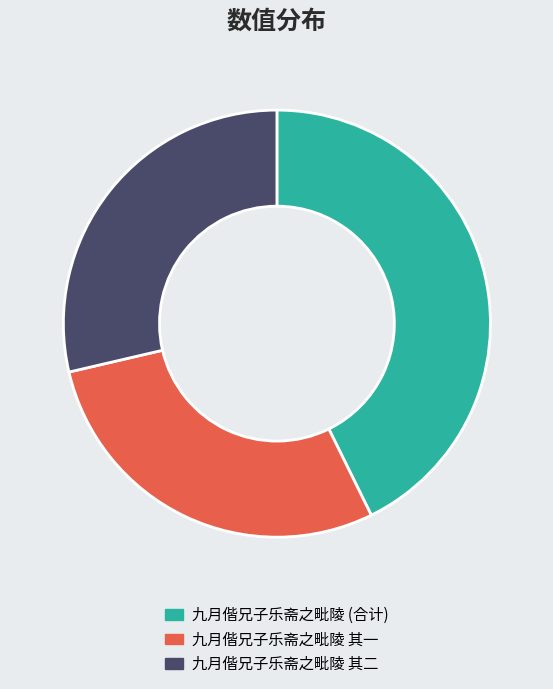

Is 九月偕兄子乐斋之毗陵 (合计) the majority of the pie?

No